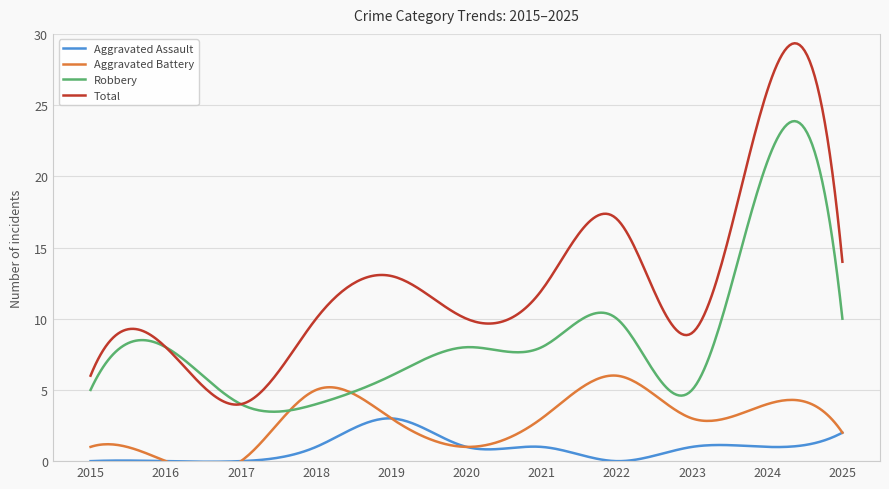

How many values in the Aggravated Assault series are below 1?

4